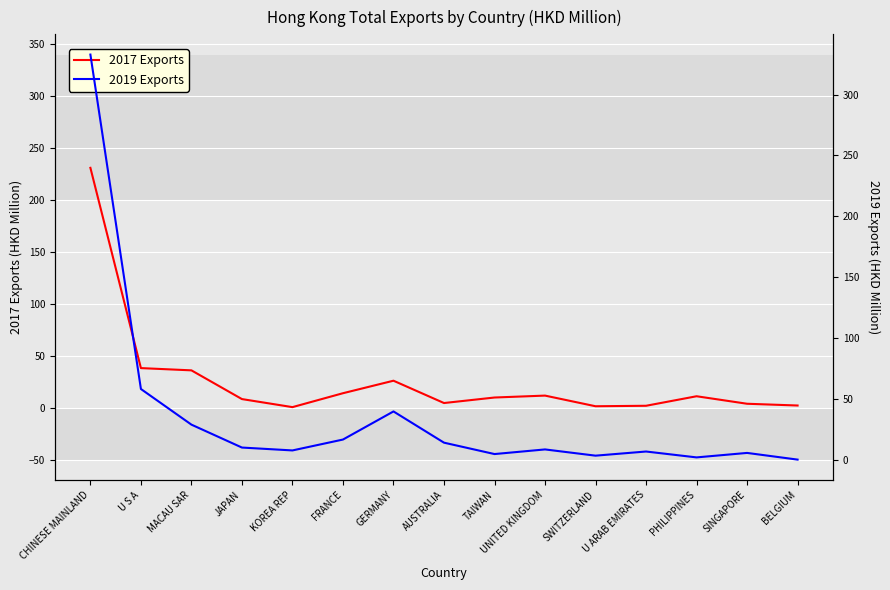

The value of 2017 Exports at U S A is 66.9. True or false?

False